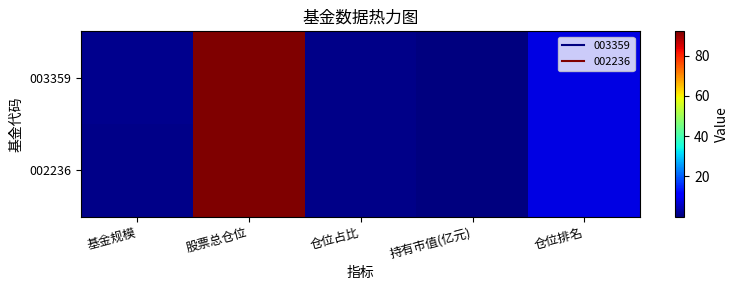

Reading right to left, transcribe all the data shown in this chart.

003359: 仓位排名=8.0	持有市值(亿元)=0.0	仓位占比=1.0	股票总仓位=92.2	基金规模=1.1
002236: 仓位排名=8.0	持有市值(亿元)=0.0	仓位占比=1.0	股票总仓位=92.2	基金规模=1.0